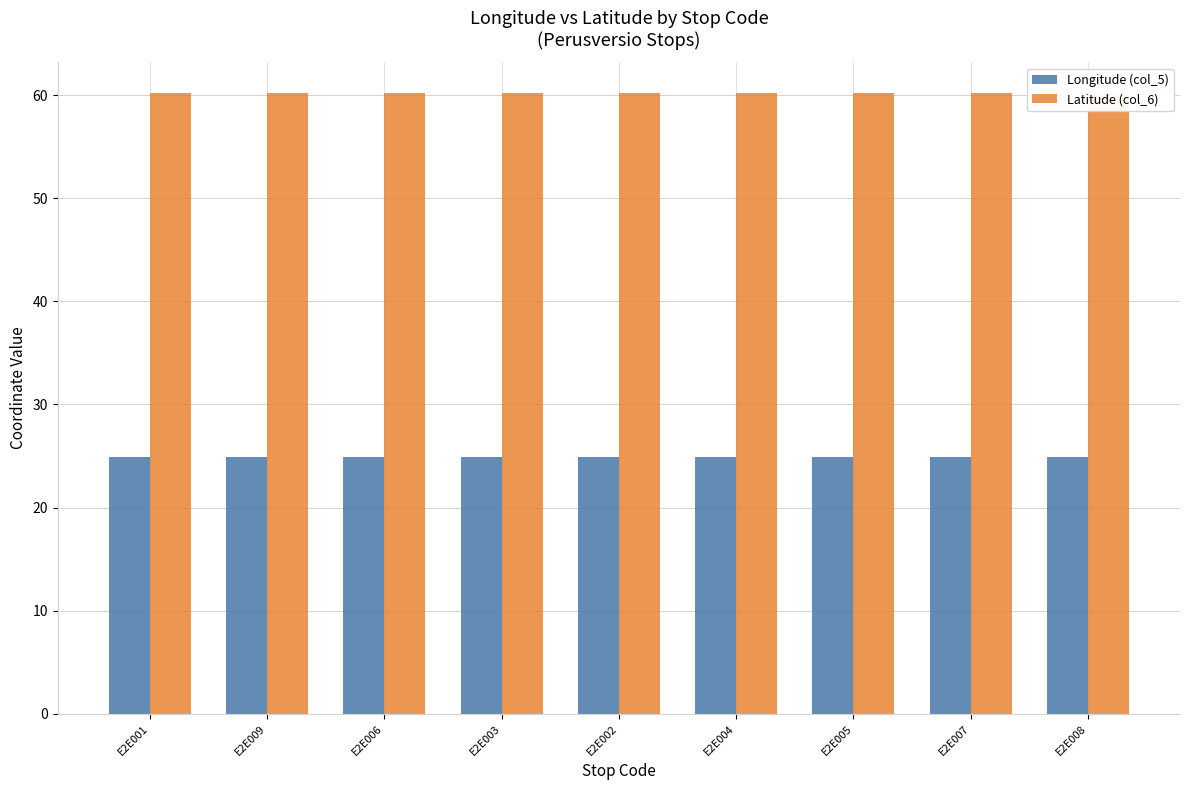

Which label corresponds to the smallest value in the chart?

E2E005